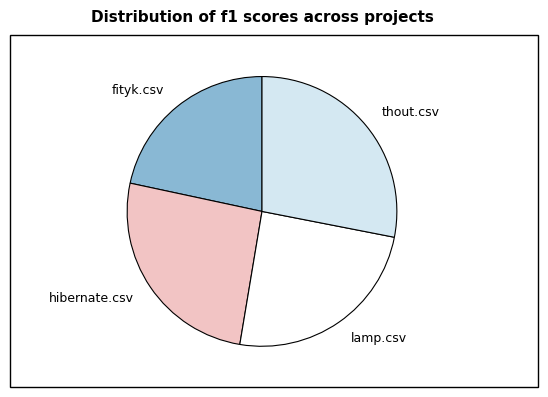

The fityk.csv slice represents 11% of the pie. True or false?

False